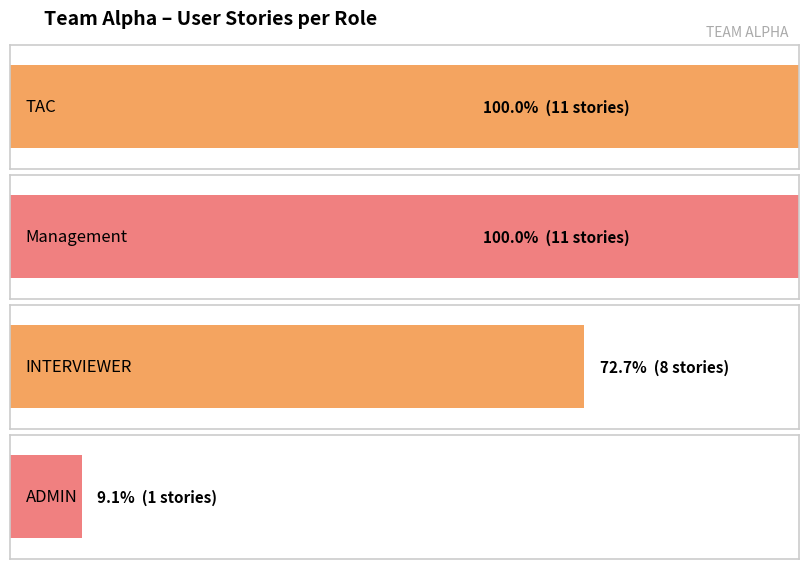

What is the value of the 2nd bar from the left?

11